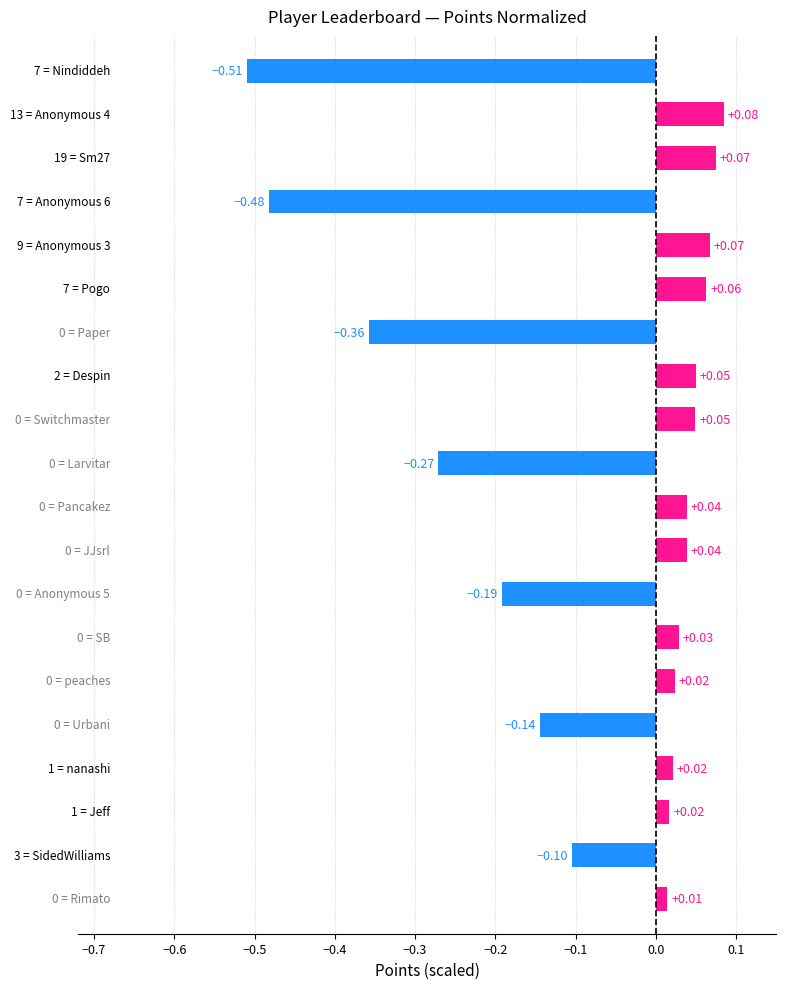

What is the difference between the maximum and minimum values?

0.6